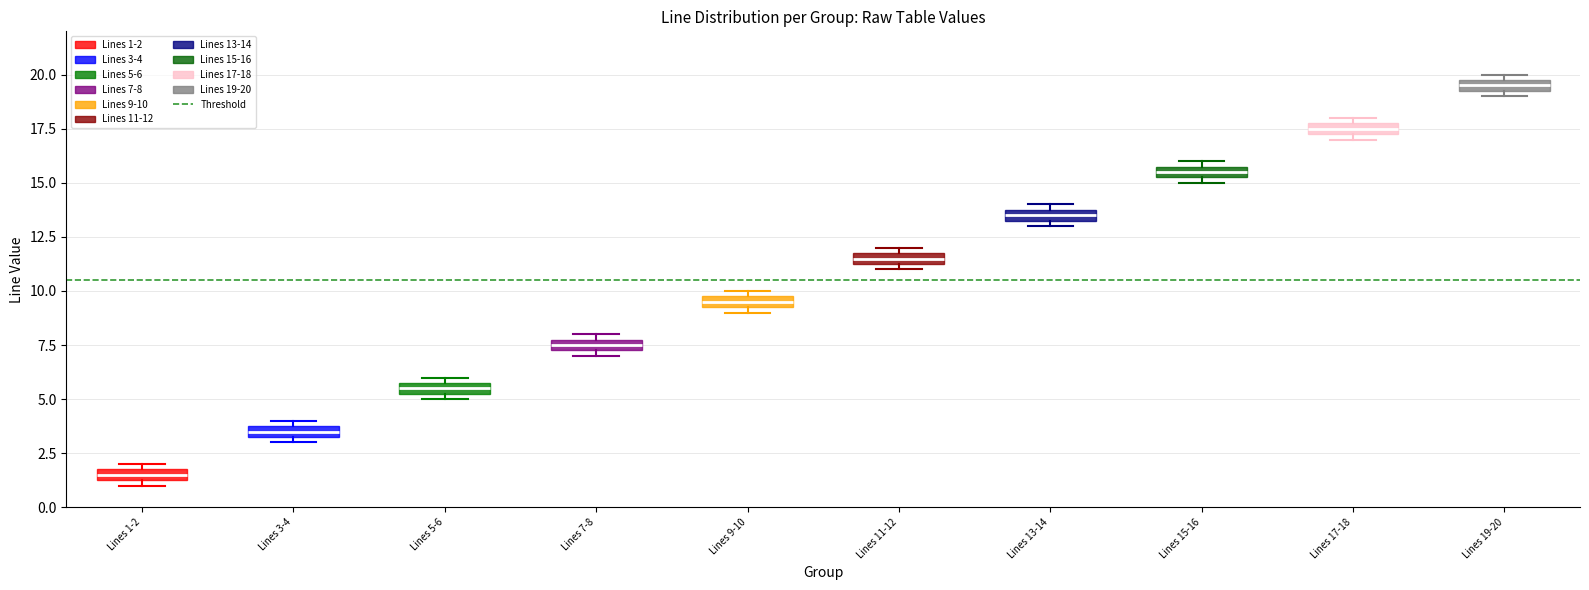

Which box has the lowest median line?

Lines 1-2